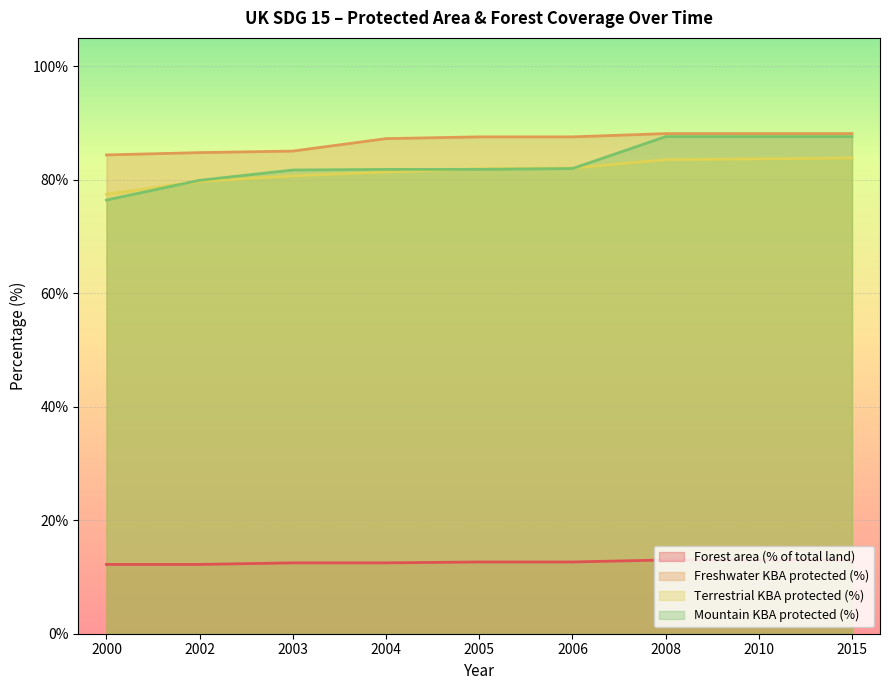

Is it true that Freshwater KBA protected (%) equals 35.3 at 2006?

False